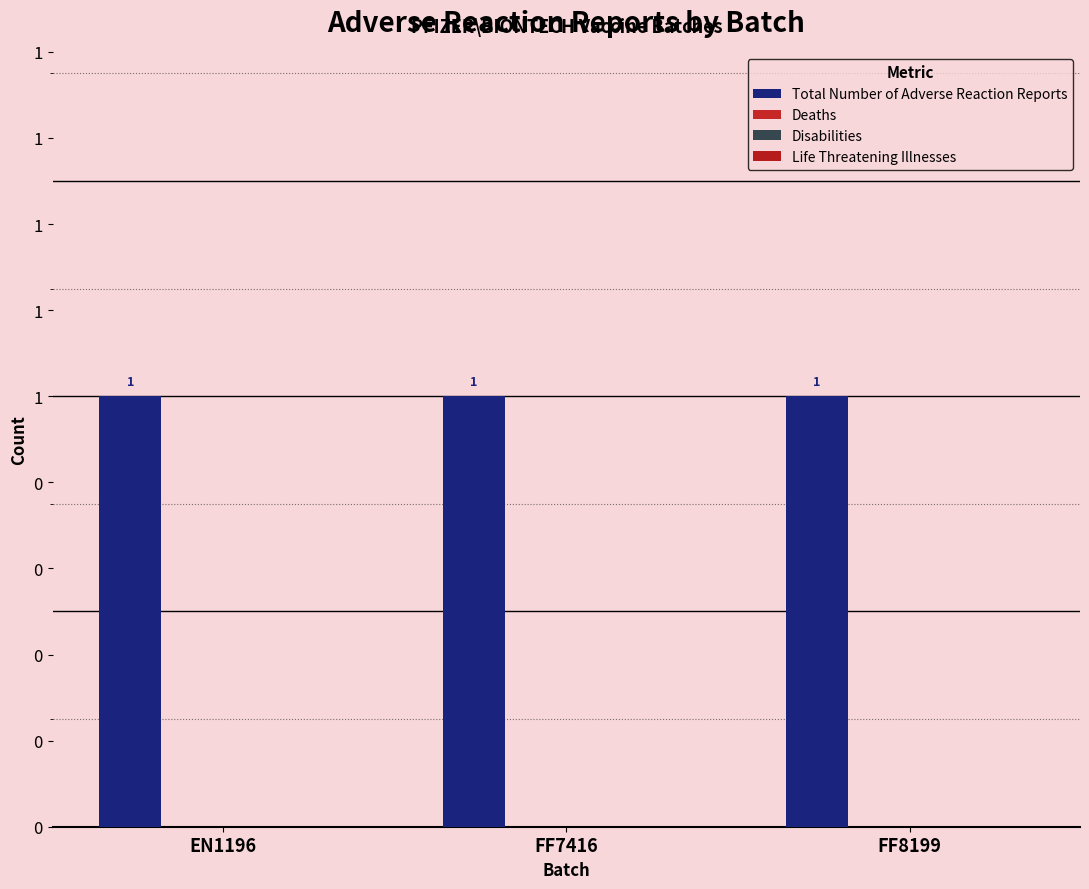

Which has a higher value, EN1196 or FF7416?

EN1196